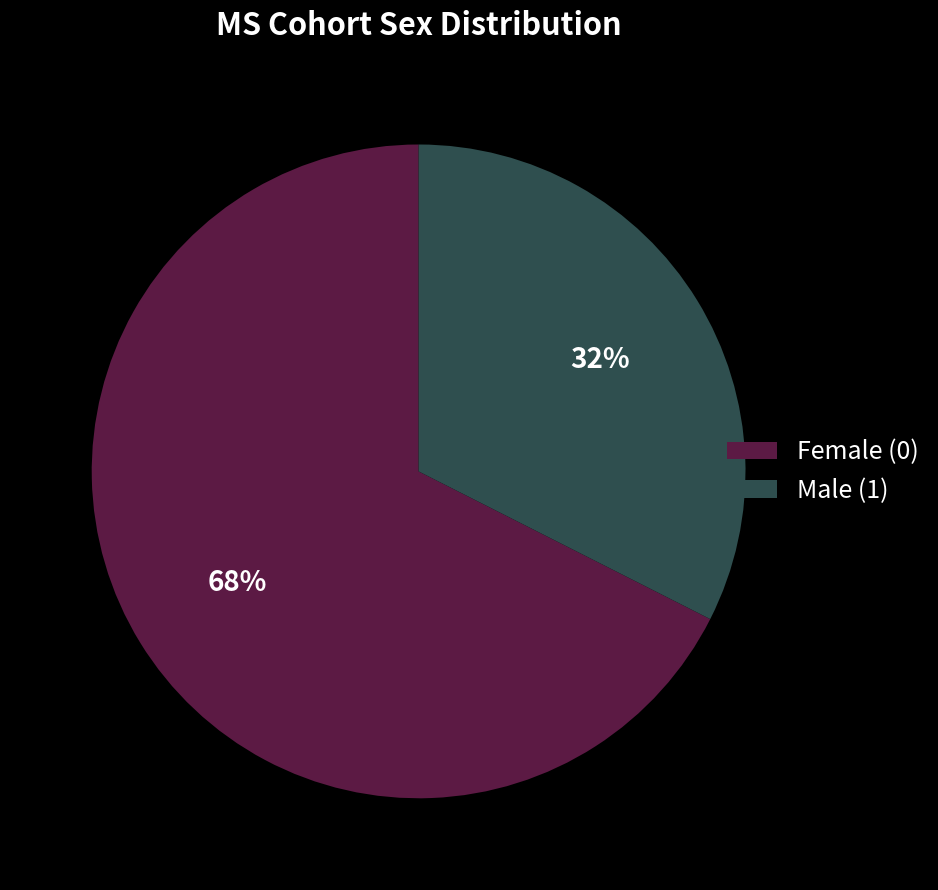

Which has a higher value, Female (0) or Male (1)?

Female (0)